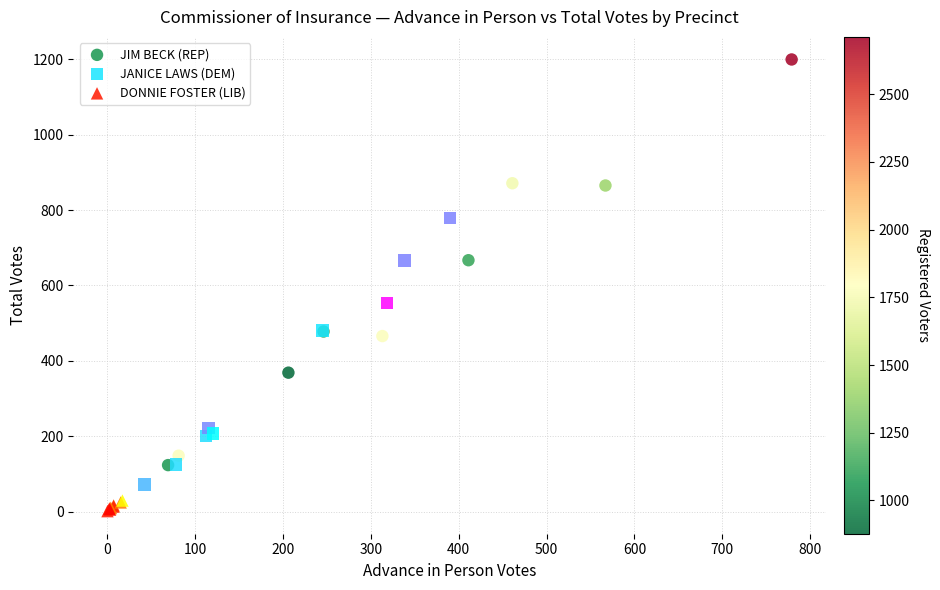

Which series has the widest spread of Y values?

JIM BECK (REP)